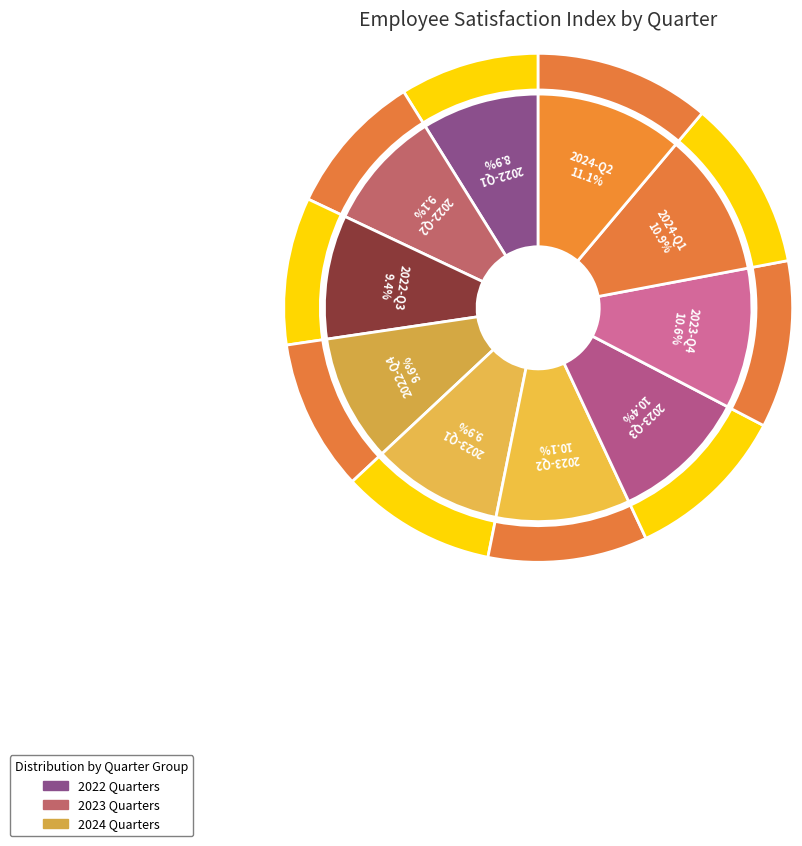

Approximately how many times larger is the value at 2022-Q4 compared to 2023-Q1?

1.0